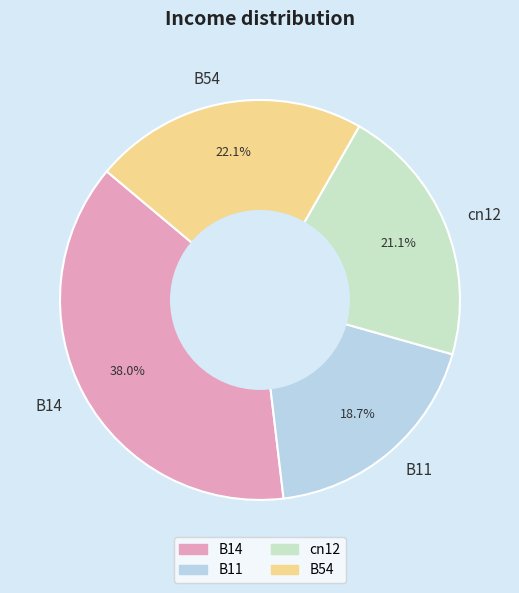

To the nearest percent, what percentage of the pie is B14?

38%